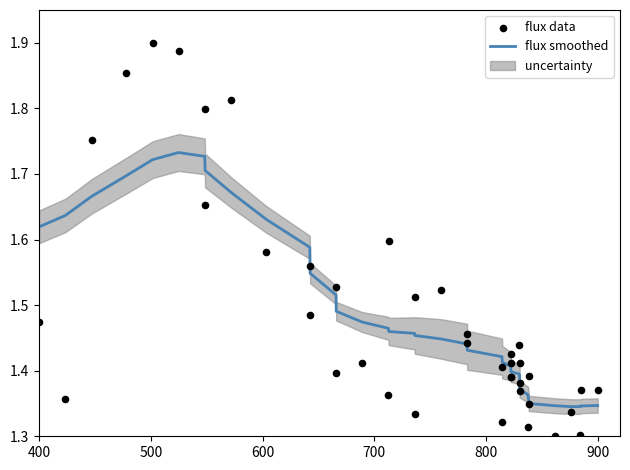

Which series reaches the minimum Y coordinate?

flux data